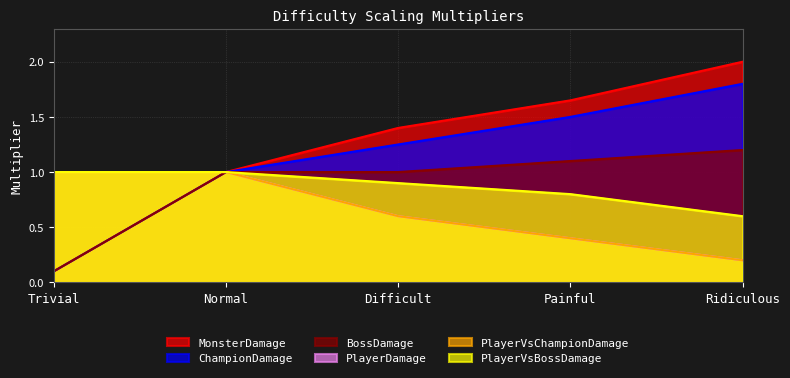

What is the spread (max minus min) of values at Trivial?

0.9